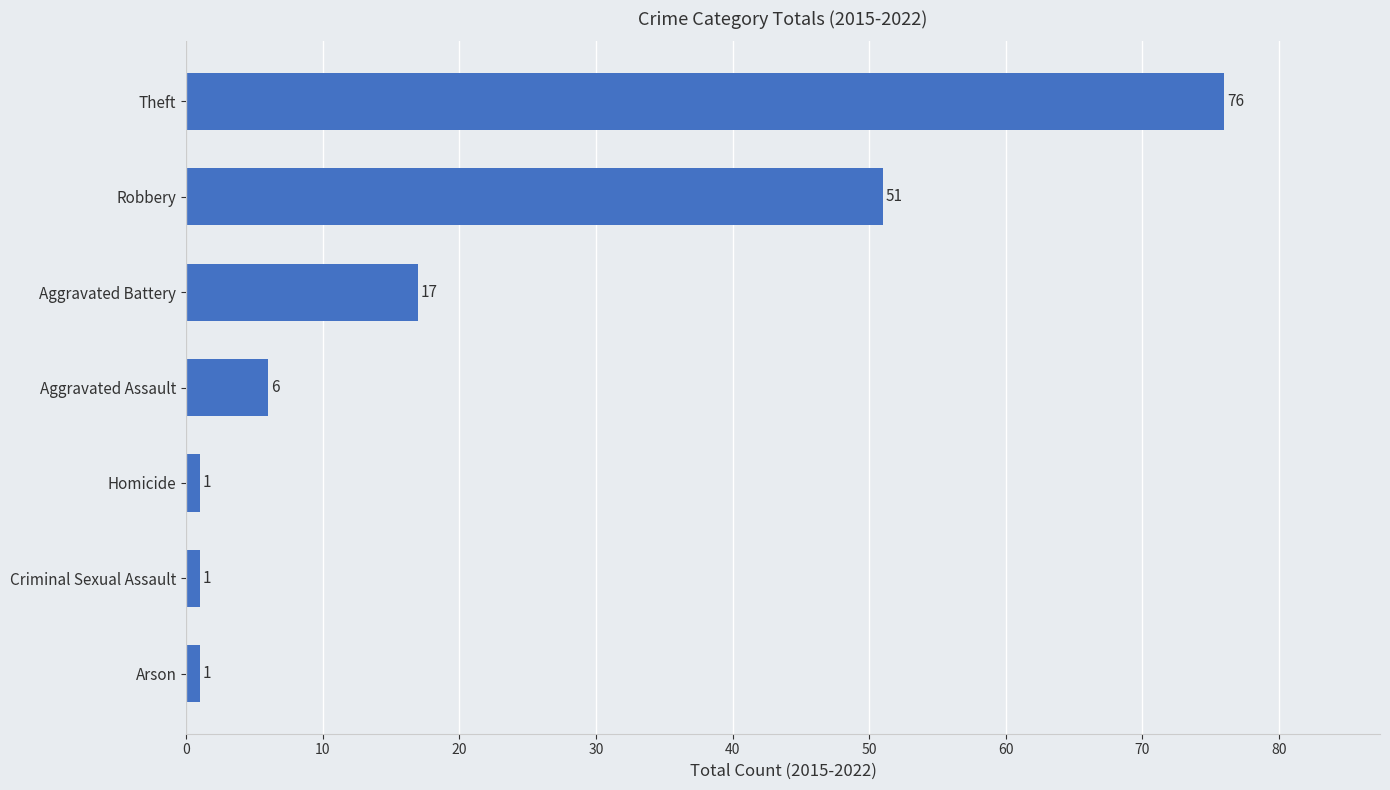

Reading bottom to top, list all the values displayed in this chart.

1	1	1	6	17	51	76